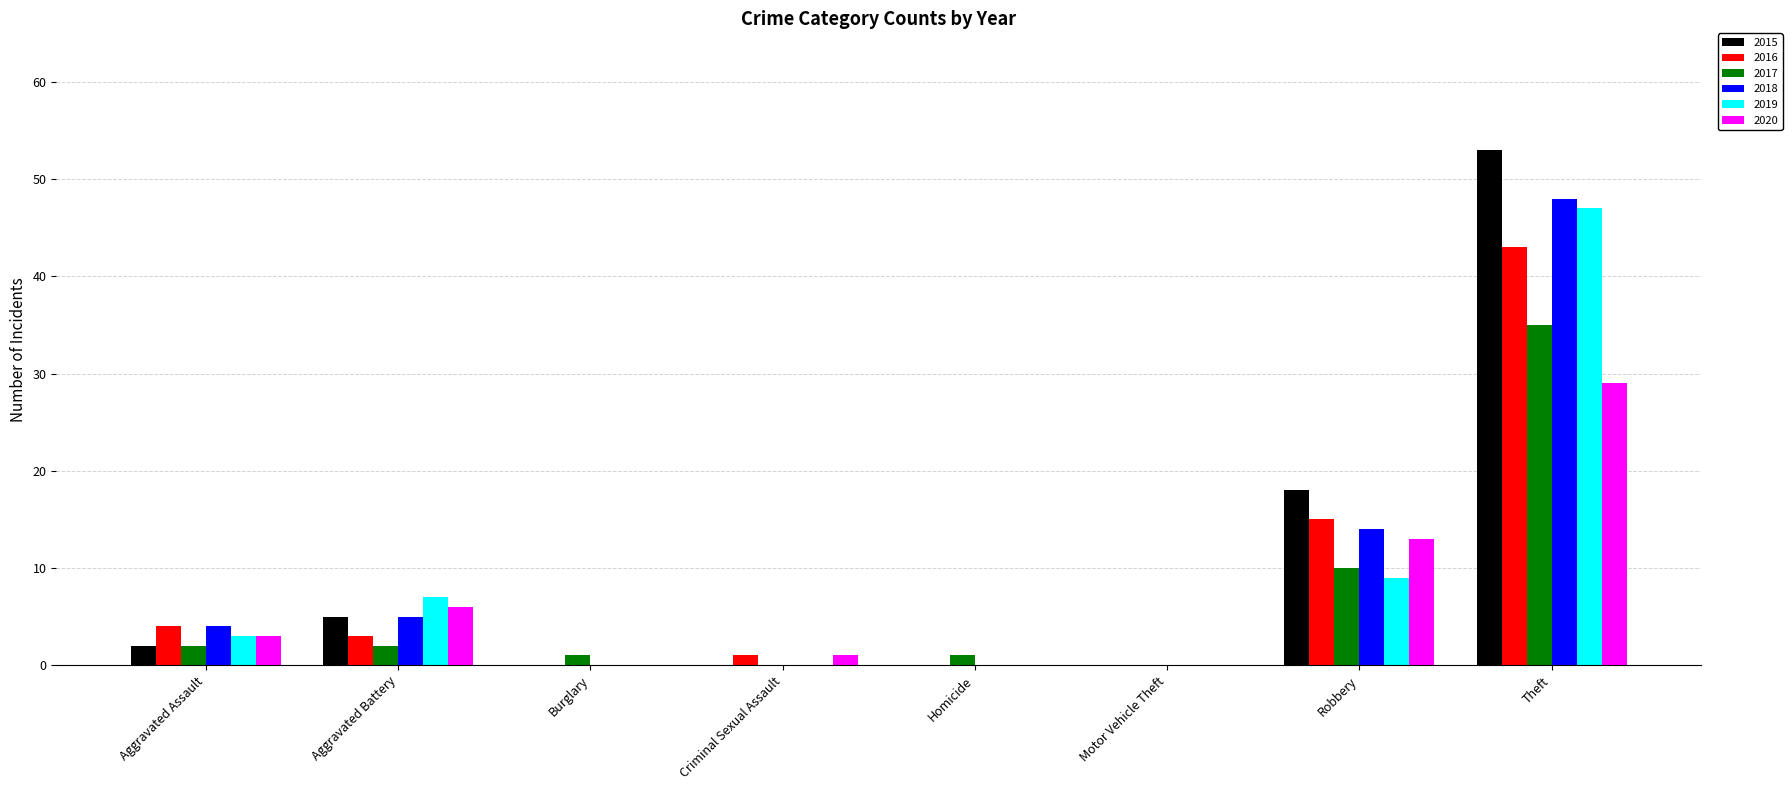

At which category is the sum across all series the highest?

Theft